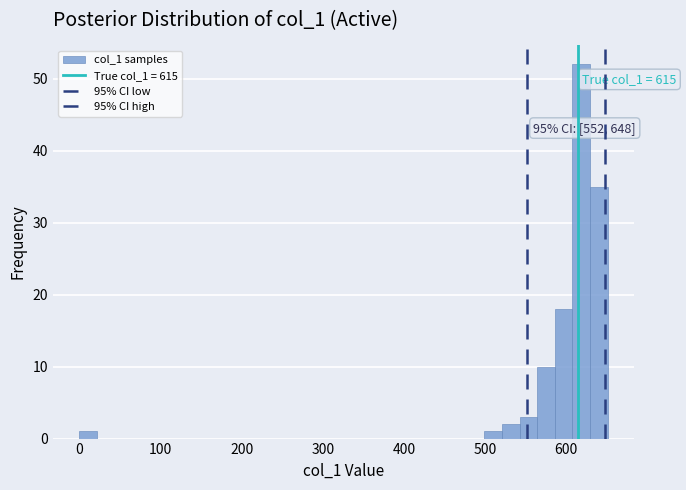

Read against the x-axis, roughly where is the centre of the tallest bar?

620